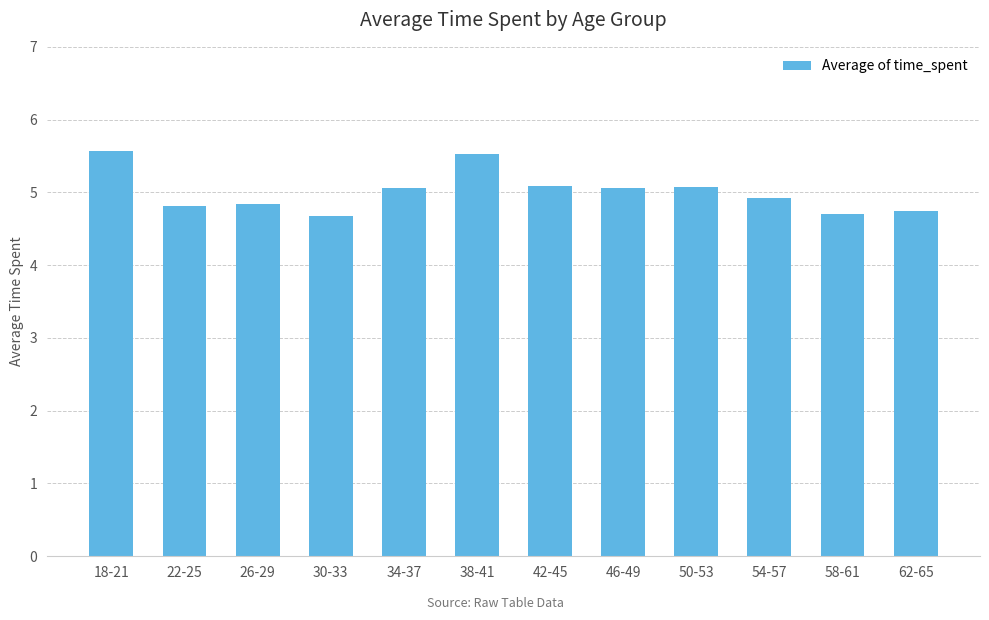

What is the difference between the maximum and minimum values?

0.9